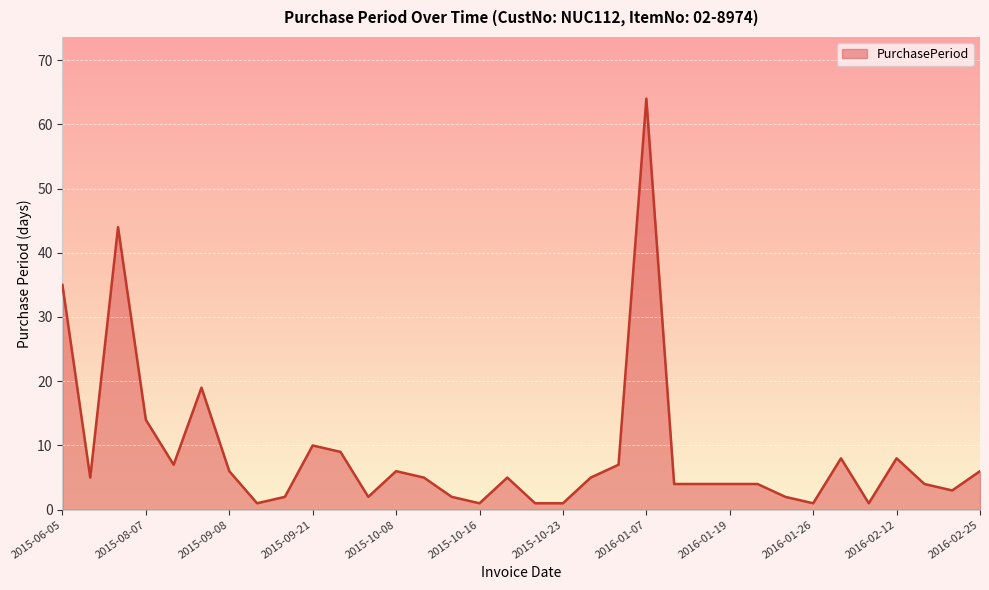

What is the maximum value shown in the chart?

64